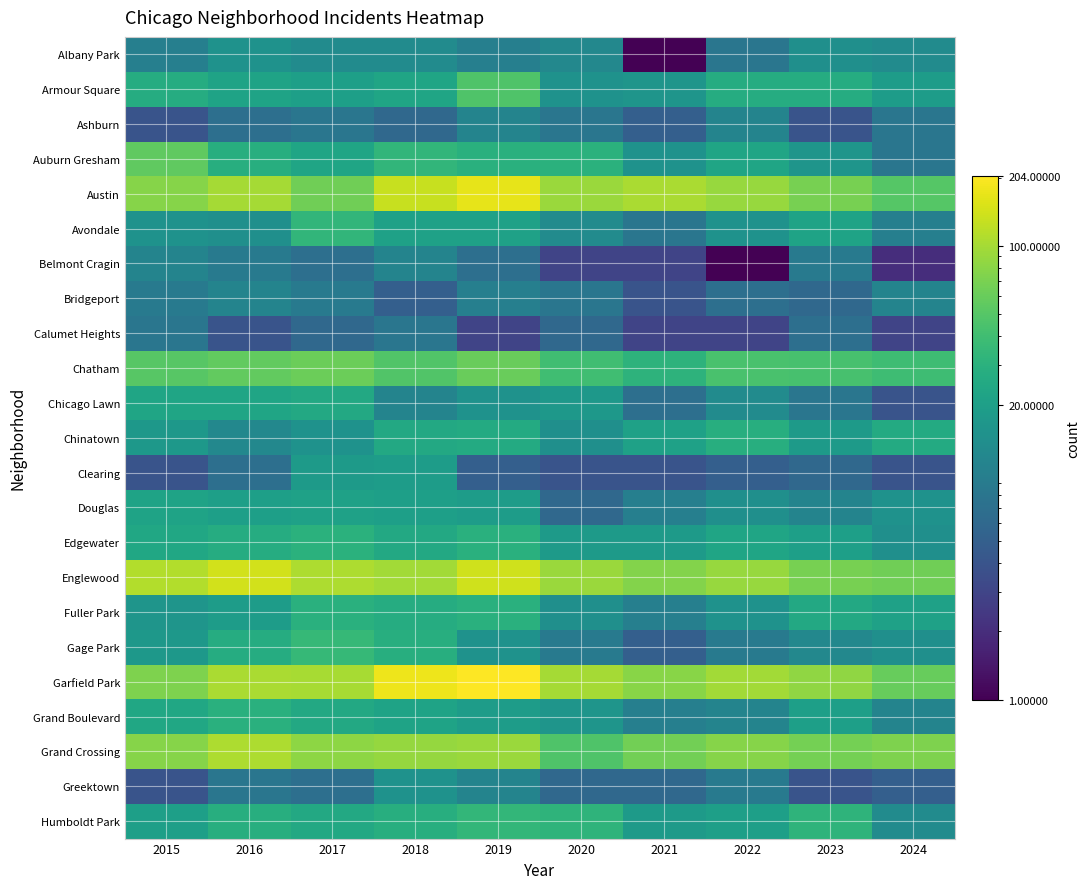

What is the total value across all series at 2023?

593